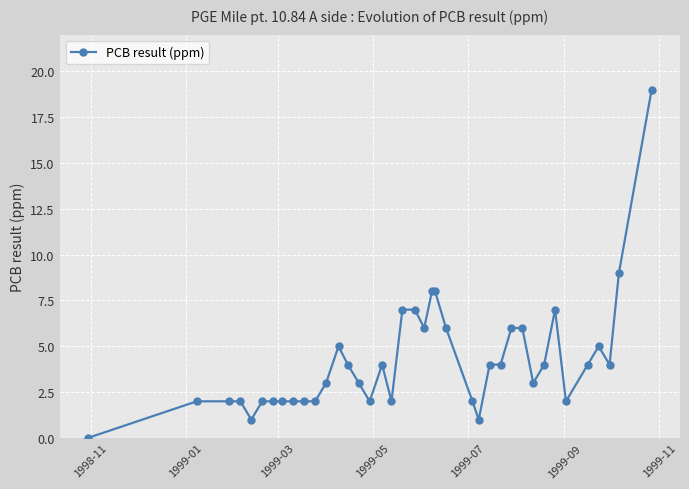

What is the average value?

4